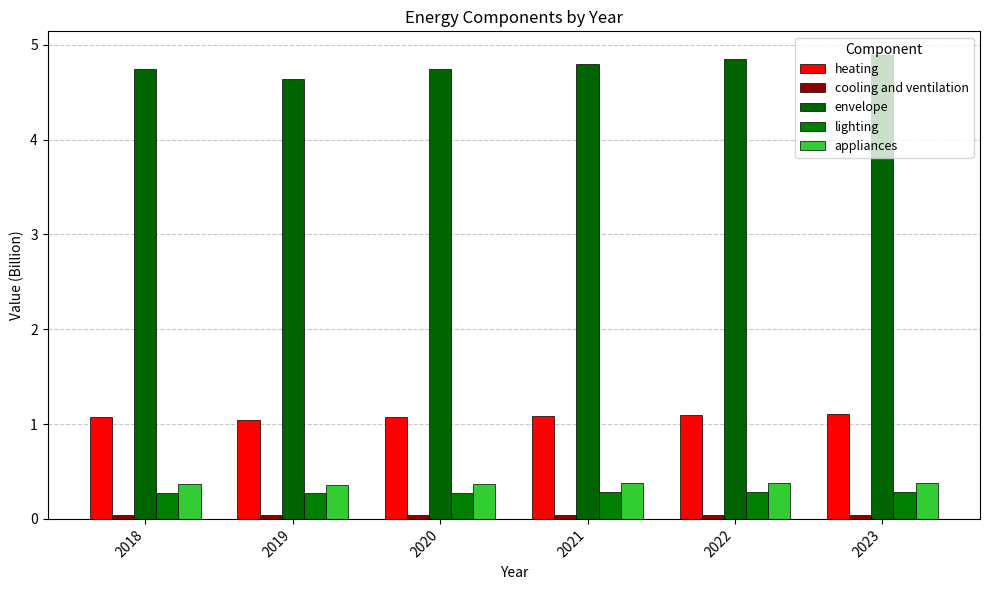

What is the average value of the envelope series?

4.8